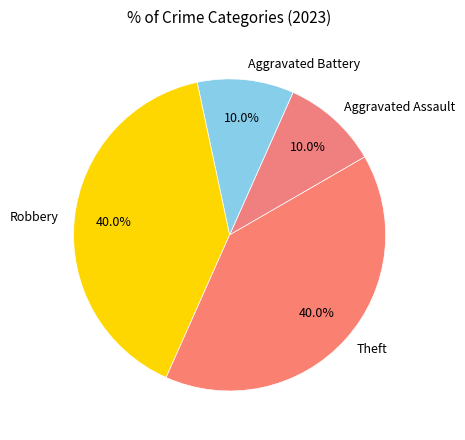

How many slices are in this pie chart?

4